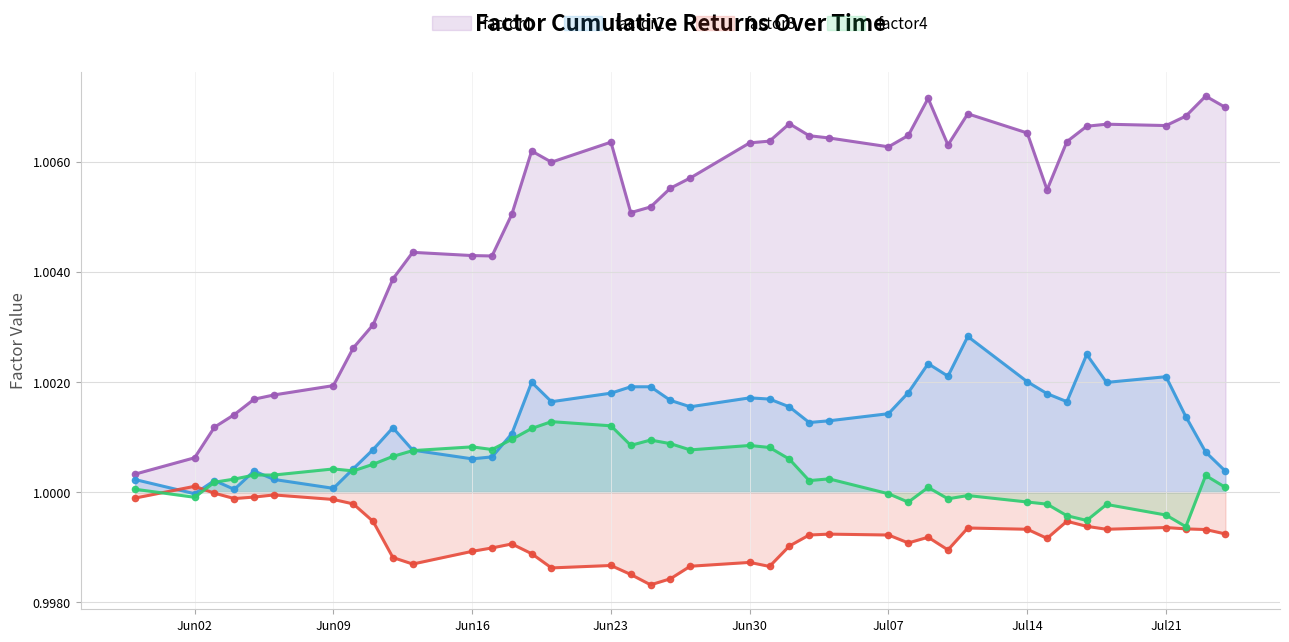

Reading left to right, transcribe all the data shown in this chart.

factor1: 1.0	1.0	1.0	1.0	1.0	1.0	1.0	1.0	1.0	1.0	1.0	1.0	1.0	1.0	1.0	1.0	1.0	1.0	1.0	1.0	1.0	1.0	1.0	1.0	1.0	1.0	1.0	1.0	1.0	1.0	1.0	1.0	1.0	1.0	1.0	1.0	1.0	1.0	1.0	1.0
factor2: 1.0	1.0	1.0	1.0	1.0	1.0	1.0	1.0	1.0	1.0	1.0	1.0	1.0	1.0	1.0	1.0	1.0	1.0	1.0	1.0	1.0	1.0	1.0	1.0	1.0	1.0	1.0	1.0	1.0	1.0	1.0	1.0	1.0	1.0	1.0	1.0	1.0	1.0	1.0	1.0
factor3: 1.0	1.0	1.0	1.0	1.0	1.0	1.0	1.0	1.0	1.0	1.0	1.0	1.0	1.0	1.0	1.0	1.0	1.0	1.0	1.0	1.0	1.0	1.0	1.0	1.0	1.0	1.0	1.0	1.0	1.0	1.0	1.0	1.0	1.0	1.0	1.0	1.0	1.0	1.0	1.0
factor4: 1.0	1.0	1.0	1.0	1.0	1.0	1.0	1.0	1.0	1.0	1.0	1.0	1.0	1.0	1.0	1.0	1.0	1.0	1.0	1.0	1.0	1.0	1.0	1.0	1.0	1.0	1.0	1.0	1.0	1.0	1.0	1.0	1.0	1.0	1.0	1.0	1.0	1.0	1.0	1.0